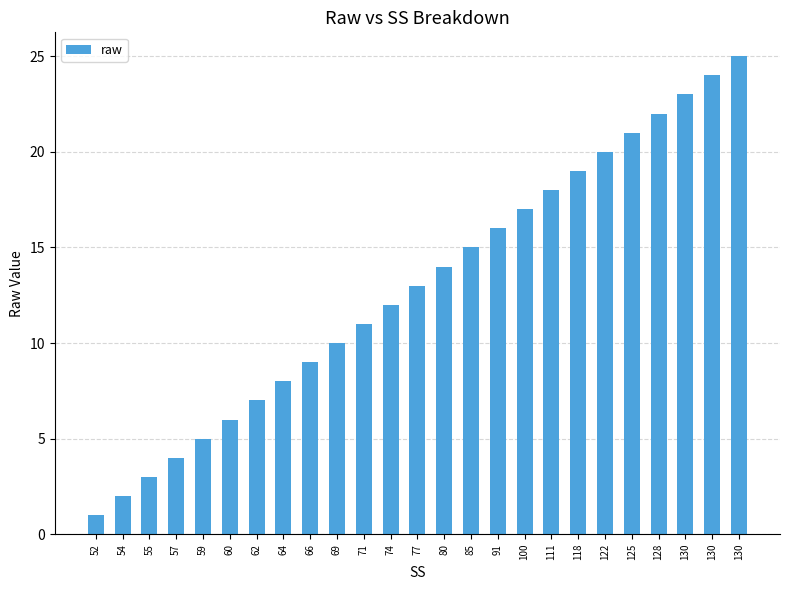

At which category does the chart reach its peak across all series?

130